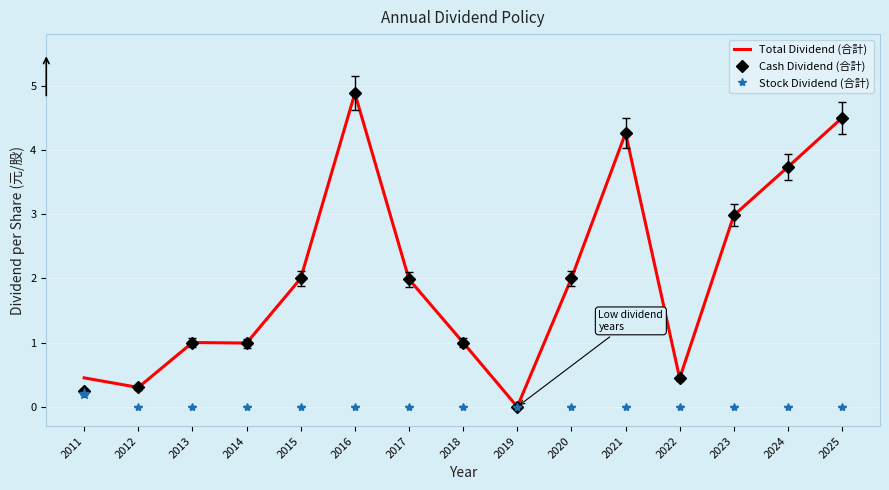

What are all the series names shown in the legend?

Cash Dividend (合計), Stock Dividend (合計), Total Dividend (合計)